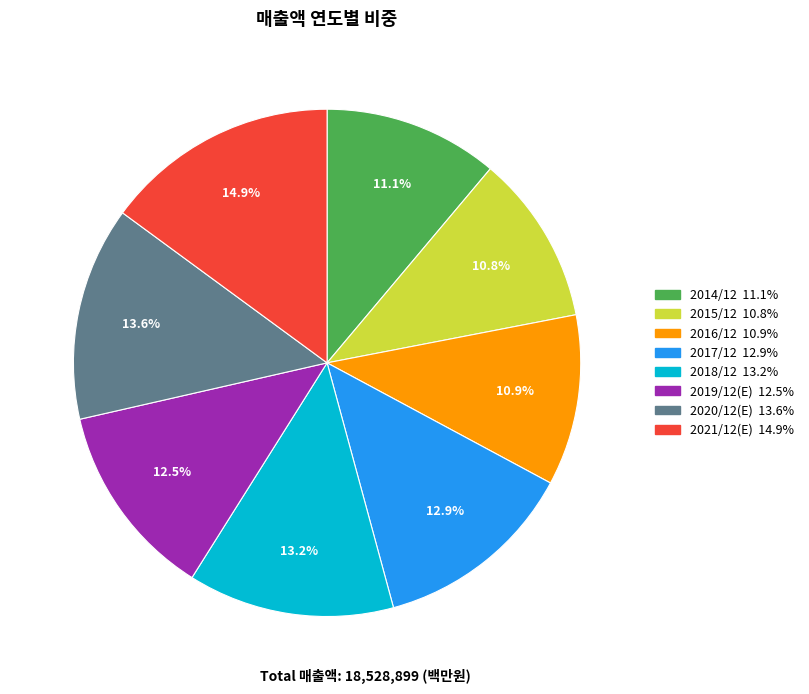

Does 2014/12 represent more than half of the total?

No